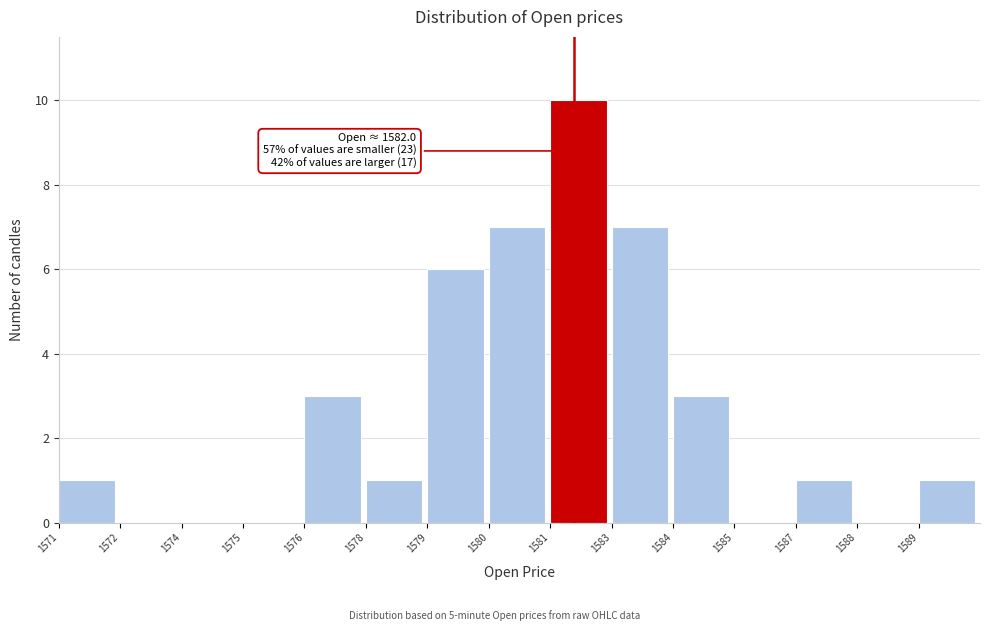

Reading right to left, what are all the values shown in this chart?

1589=1	1588=0	1587=1	1585=0	1584=3	1583=7	1581=10	1580=7	1579=6	1578=1	1576=3	1575=0	1574=0	1572=0	1571=1